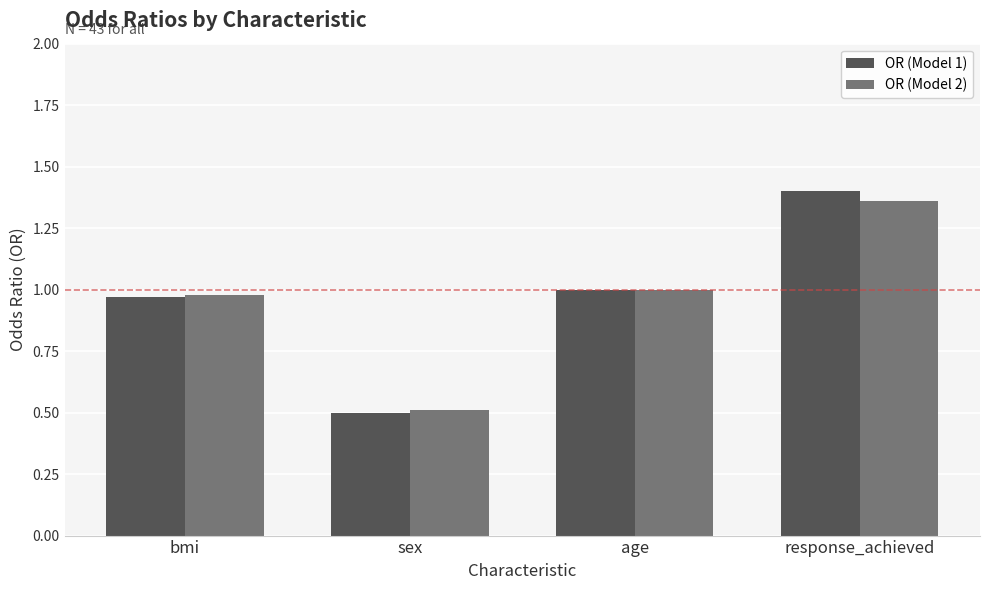

The value of OR (Model 1) at bmi is 1.6. True or false?

False